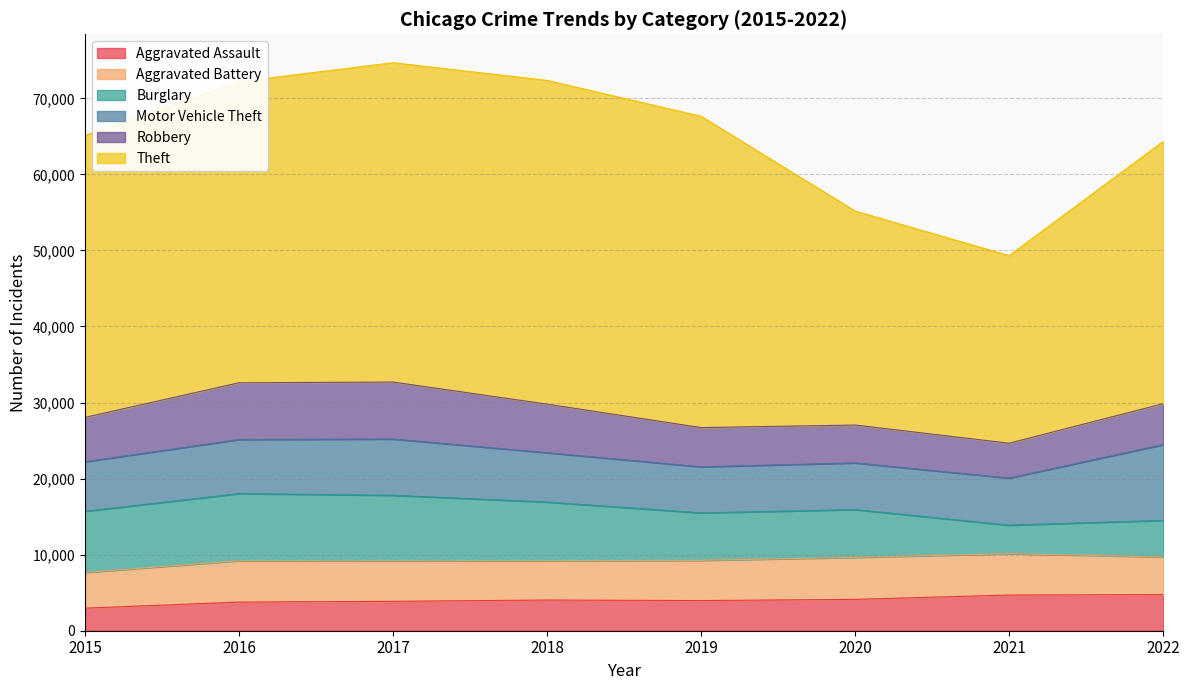

Which category has the lowest value in the Burglary series?

2021